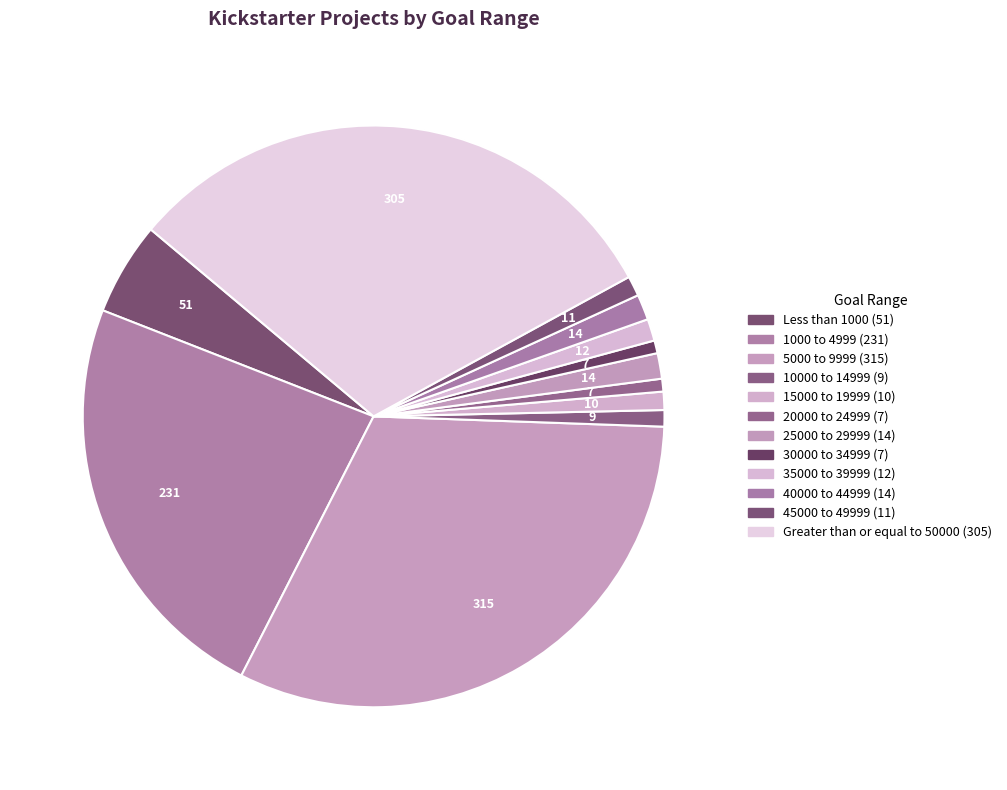

How many slices are in this pie chart?

12